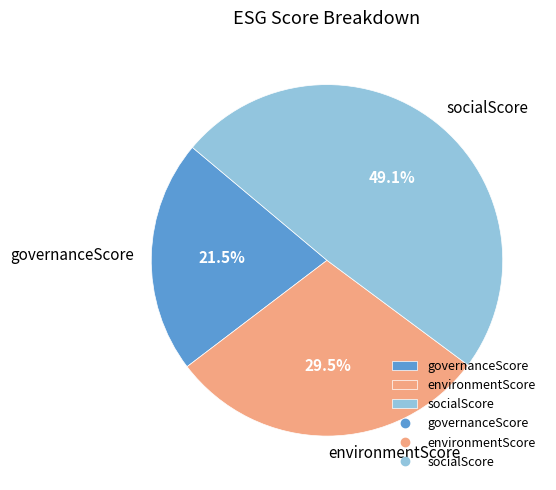

Which slice is the smallest?

governanceScore